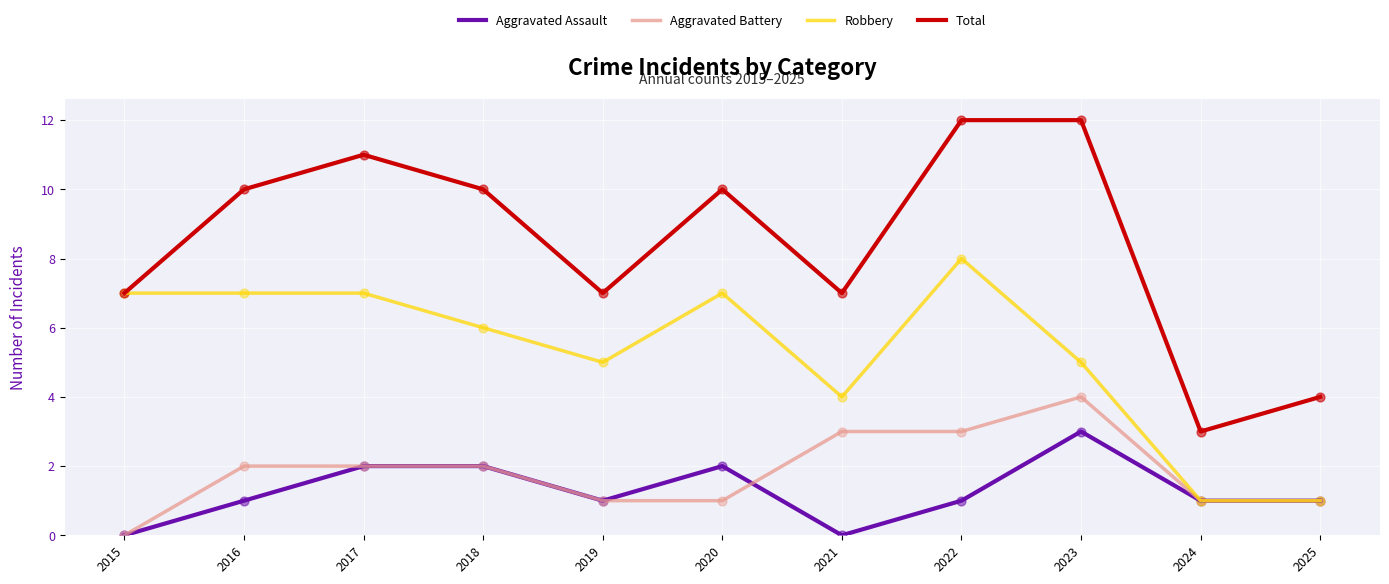

Is the value of Aggravated Battery at 2022 greater than the value of Aggravated Assault at 2024?

Yes